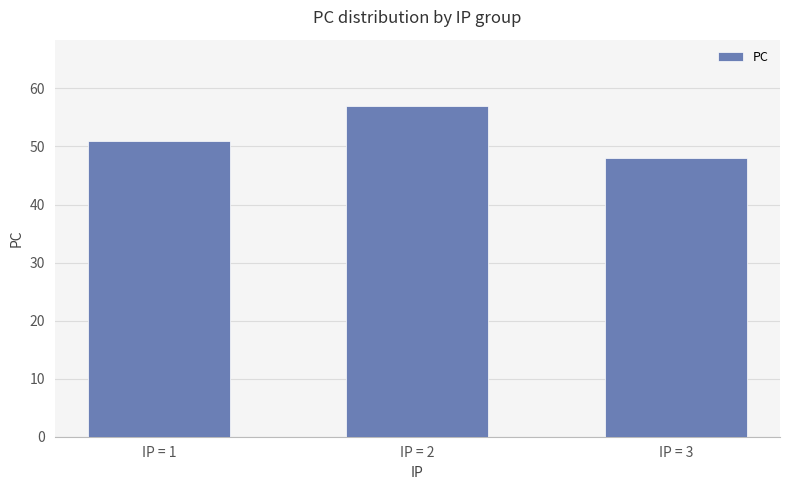

Rank the categories by value from highest to lowest.

IP = 2, IP = 1, IP = 3